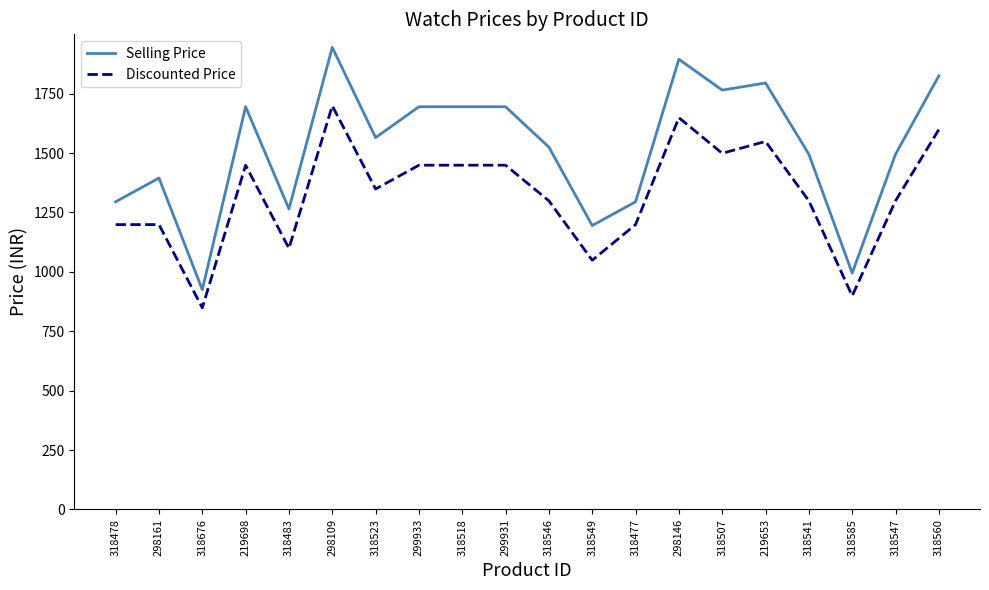

How many lines are shown in the chart?

2